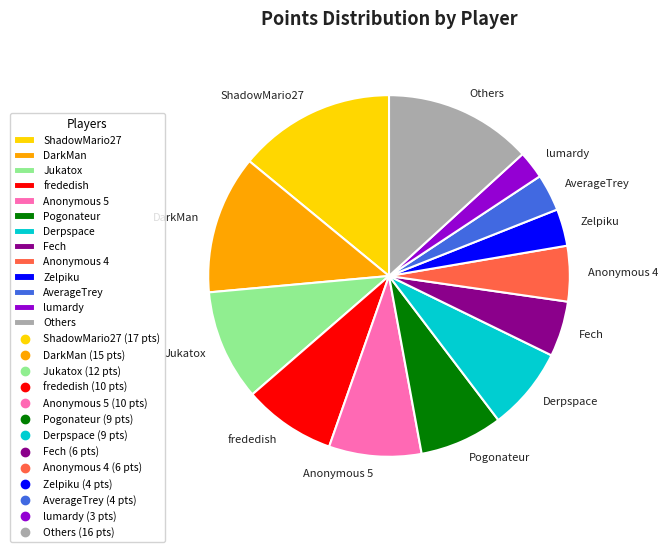

True or false: AverageTrey accounts for 3% of the total.

True